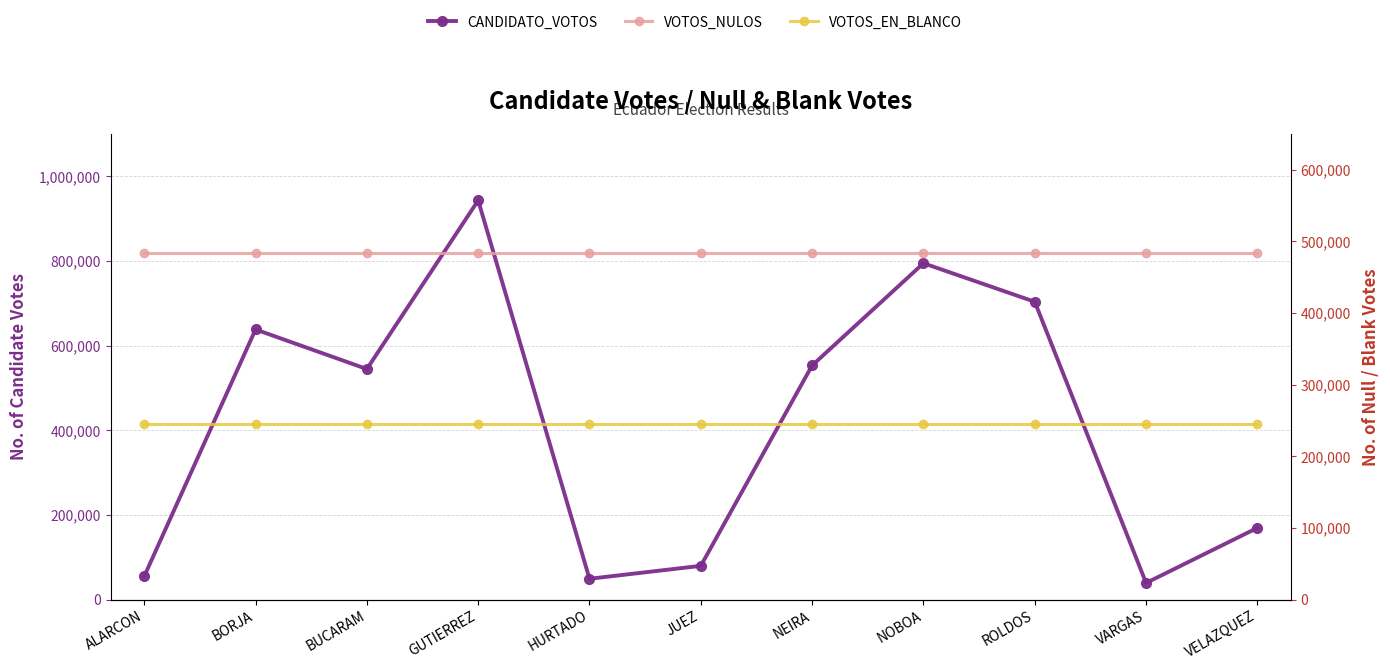

Which series has the largest total across all categories?

VOTOS_NULOS